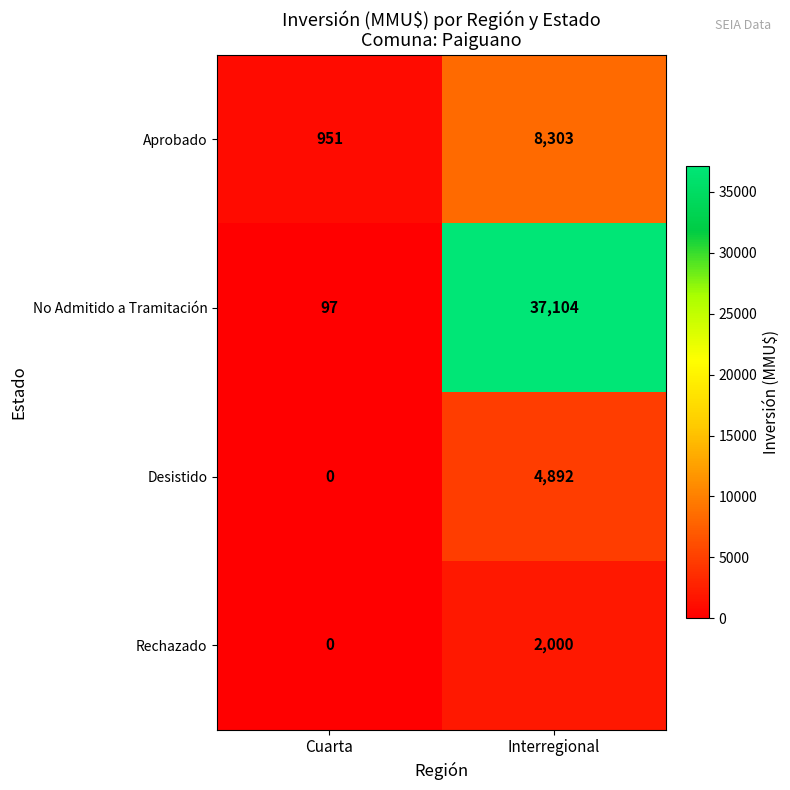

Reading right to left, transcribe all the data shown in this chart.

Aprobado: 8303	951
No Admitido a Tramitación: 37104	97
Desistido: 4892	0
Rechazado: 2000	0